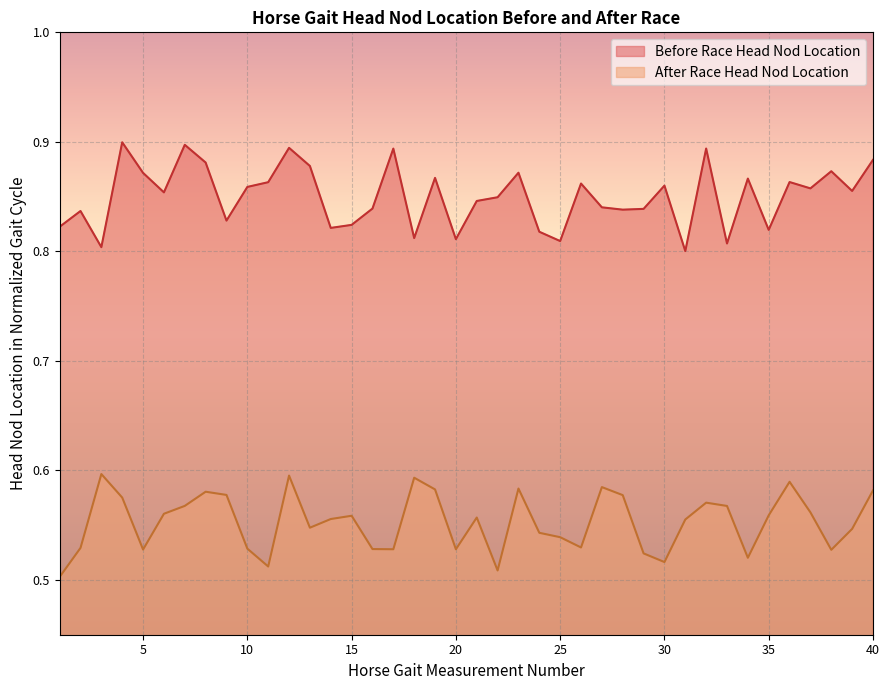

Reading left to right, list all the values displayed in this chart.

Before Race Head Nod Location: 1=0.8	2=0.8	3=0.8	4=0.9	5=0.9	6=0.9	7=0.9	8=0.9	9=0.8	10=0.9	11=0.9	12=0.9	13=0.9	14=0.8	15=0.8	16=0.8	17=0.9	18=0.8	19=0.9	20=0.8	21=0.8	22=0.8	23=0.9	24=0.8	25=0.8	26=0.9	27=0.8	28=0.8	29=0.8	30=0.9	31=0.8	32=0.9	33=0.8	34=0.9	35=0.8	36=0.9	37=0.9	38=0.9	39=0.9	40=0.9
After Race Head Nod Location: 1=0.5	2=0.5	3=0.6	4=0.6	5=0.5	6=0.6	7=0.6	8=0.6	9=0.6	10=0.5	11=0.5	12=0.6	13=0.5	14=0.6	15=0.6	16=0.5	17=0.5	18=0.6	19=0.6	20=0.5	21=0.6	22=0.5	23=0.6	24=0.5	25=0.5	26=0.5	27=0.6	28=0.6	29=0.5	30=0.5	31=0.6	32=0.6	33=0.6	34=0.5	35=0.6	36=0.6	37=0.6	38=0.5	39=0.5	40=0.6